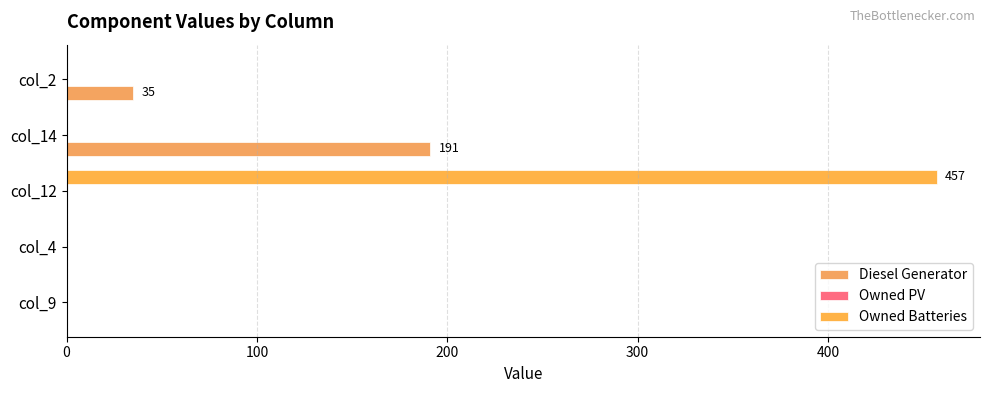

Which series has the largest total across all categories?

Owned Batteries